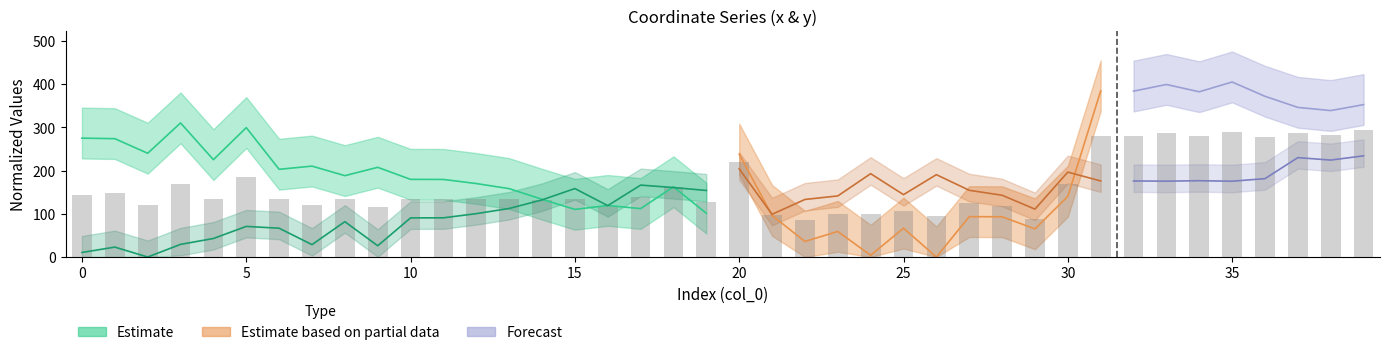

Count the number of values greater than 135.

22